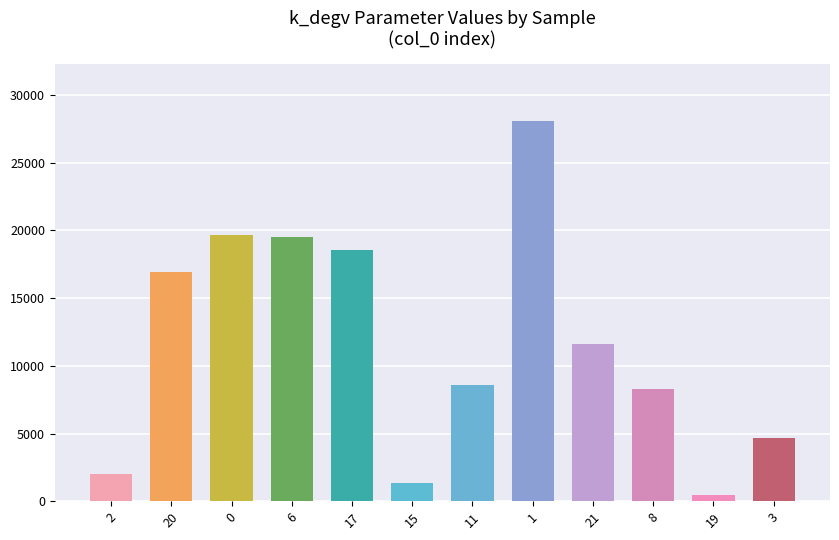

How many values are below 11628?

6